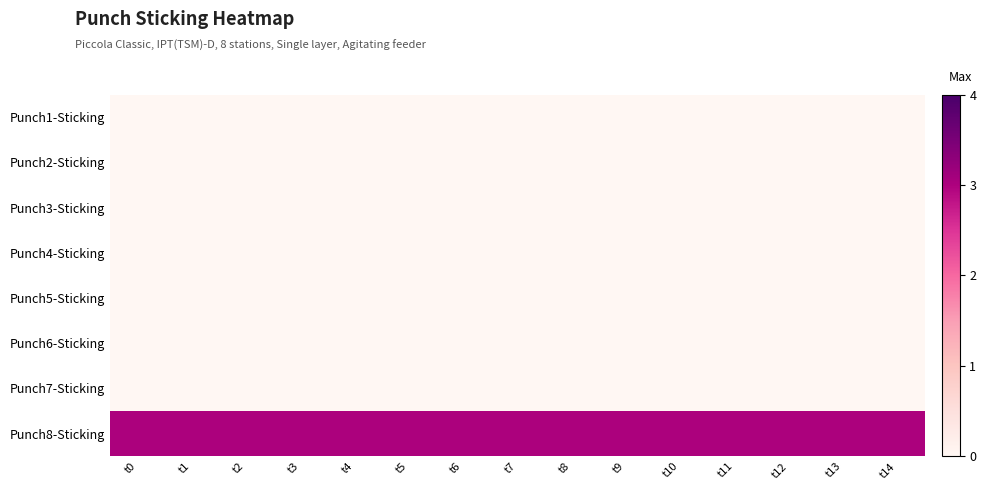

What is the greatest value displayed?

3